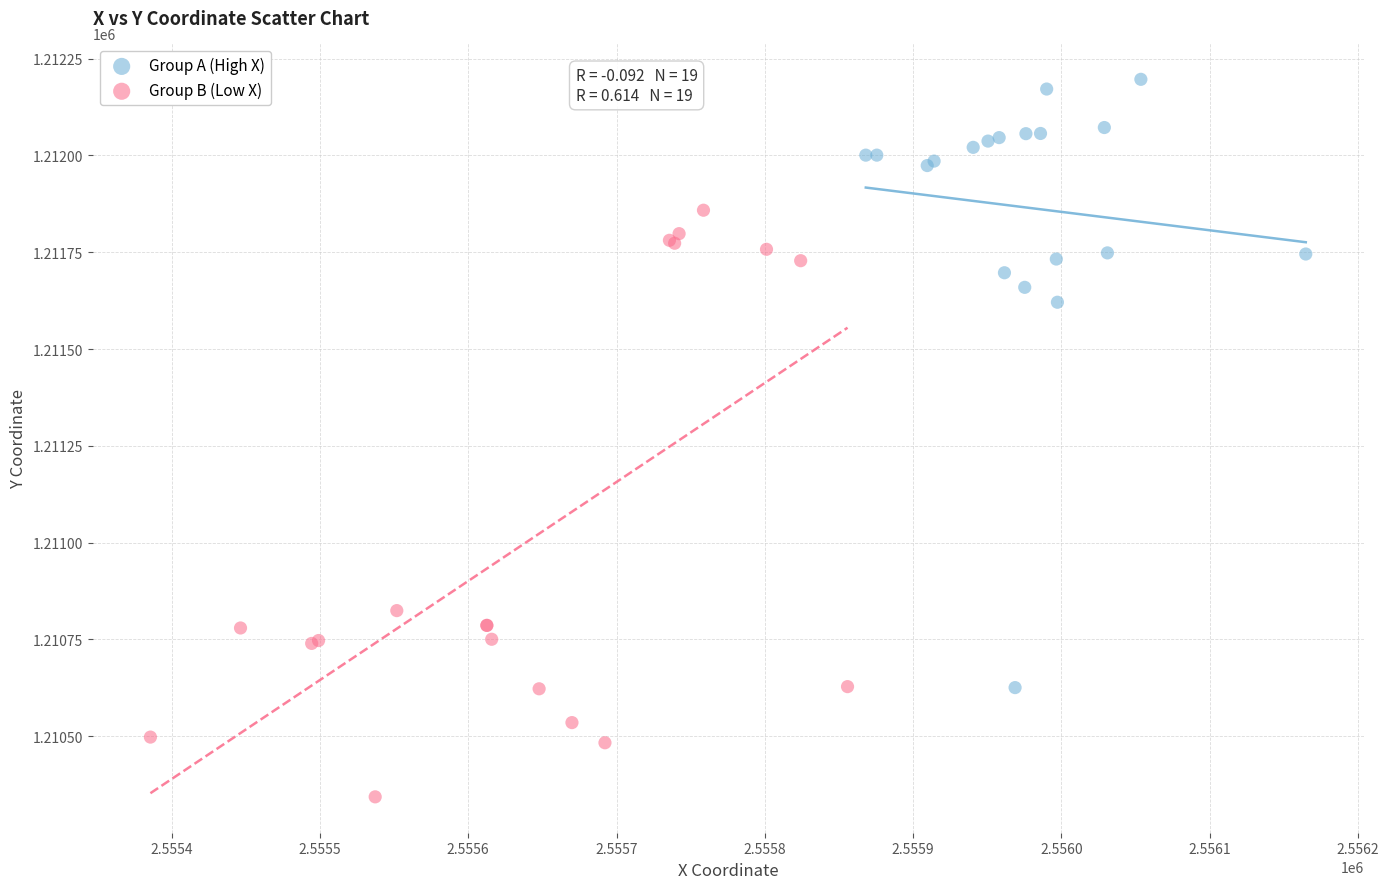

What are all the series names shown in the legend?

Group A (High X), Group B (Low X)